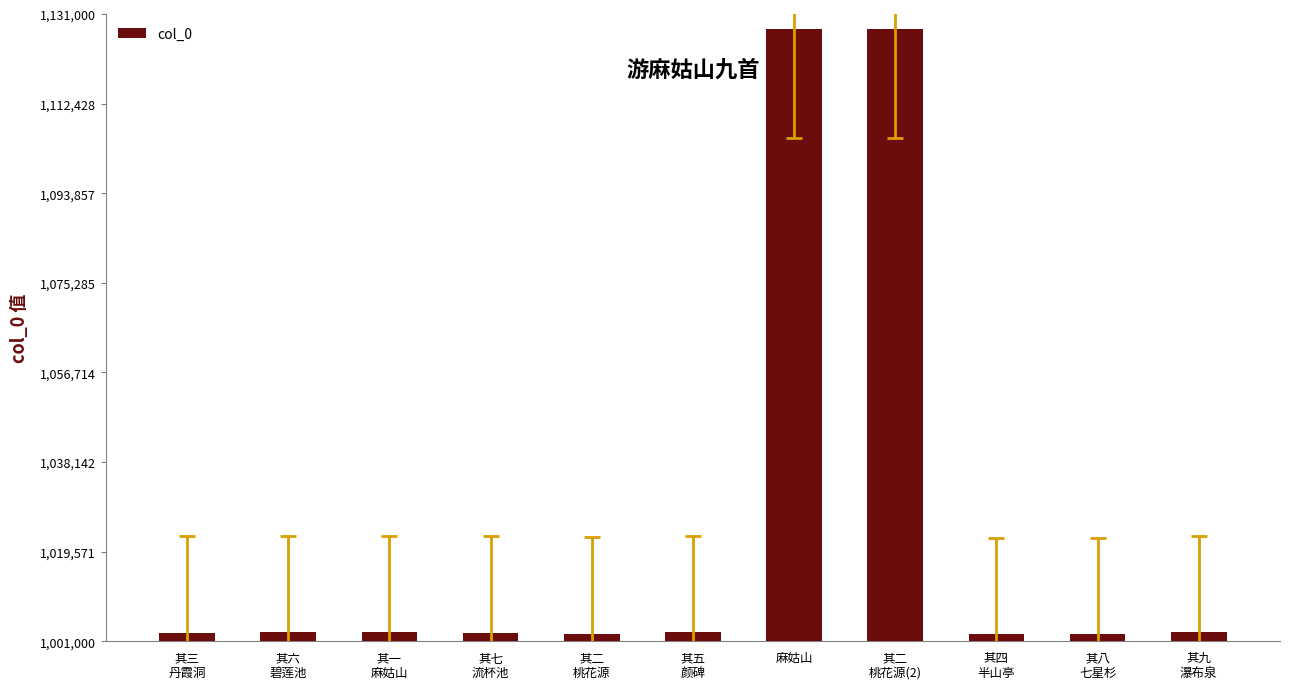

What is the minimum value shown in the chart?

1002423